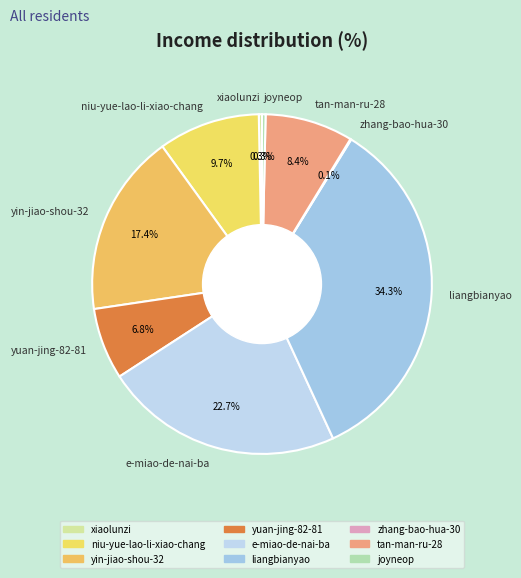

Is it true that xiaolunzi is 13% of the pie?

False